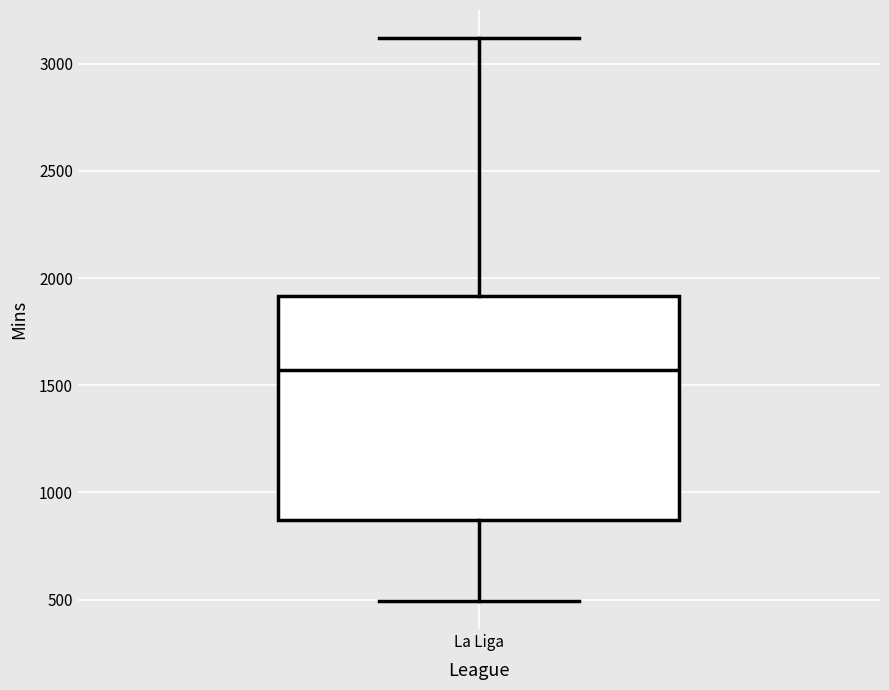

Transcribe this box plot: give where the median line is, the range the box spans, and where the two whiskers end, as read against the y-axis. The values are not printed on the chart, so give them approximately, as read against the axis.

median 1550, box 850 to 1900, whiskers 500 to 3100